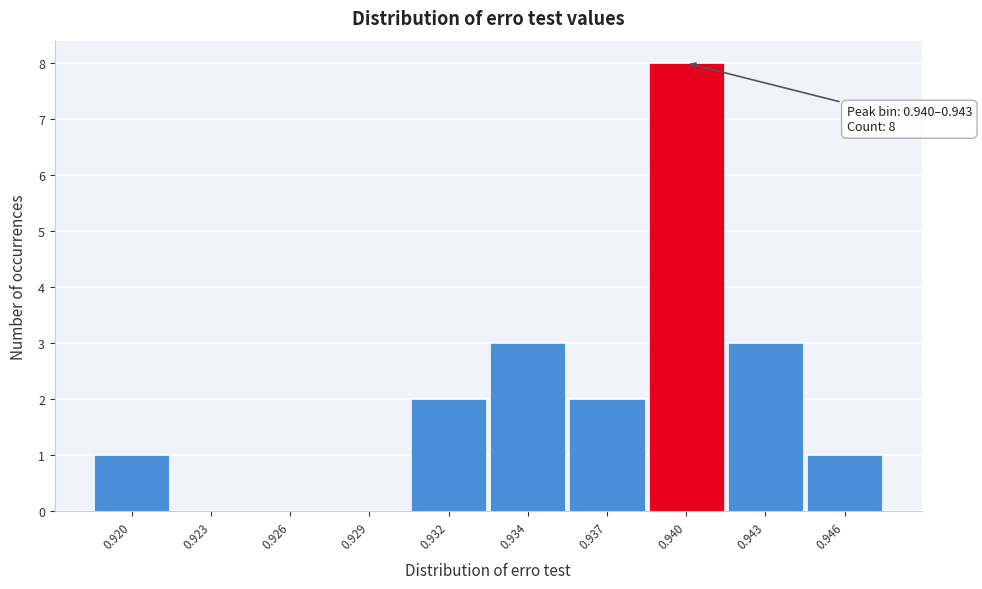

Reading right to left, extract all data points from this chart.

0.946=1	0.943=3	0.940=8	0.937=2	0.934=3	0.932=2	0.929=0	0.926=0	0.923=0	0.920=1